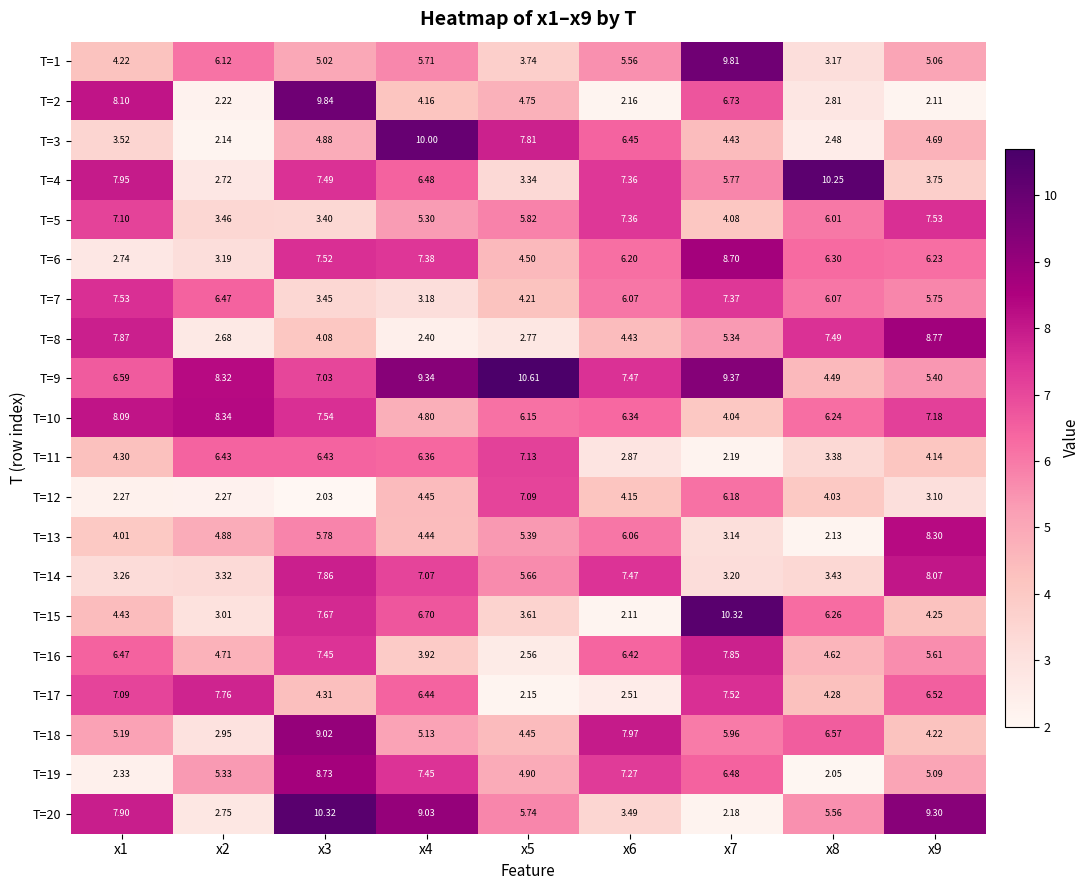

At x8, list the series in order from smallest to largest.

T=19, T=13, T=3, T=2, T=1, T=11, T=14, T=12, T=17, T=9, T=16, T=20, T=5, T=7, T=10, T=15, T=6, T=18, T=8, T=4